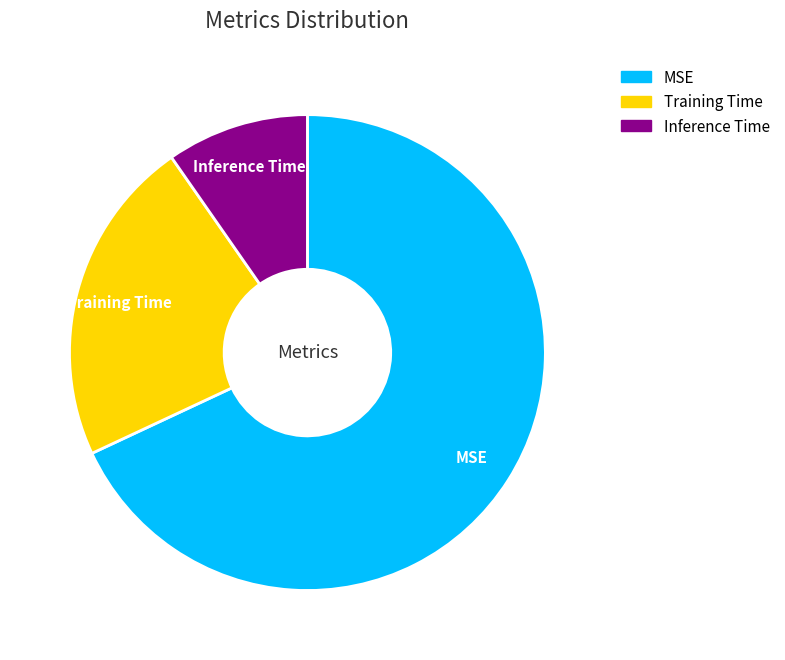

What is the smallest slice in the pie chart?

Inference Time